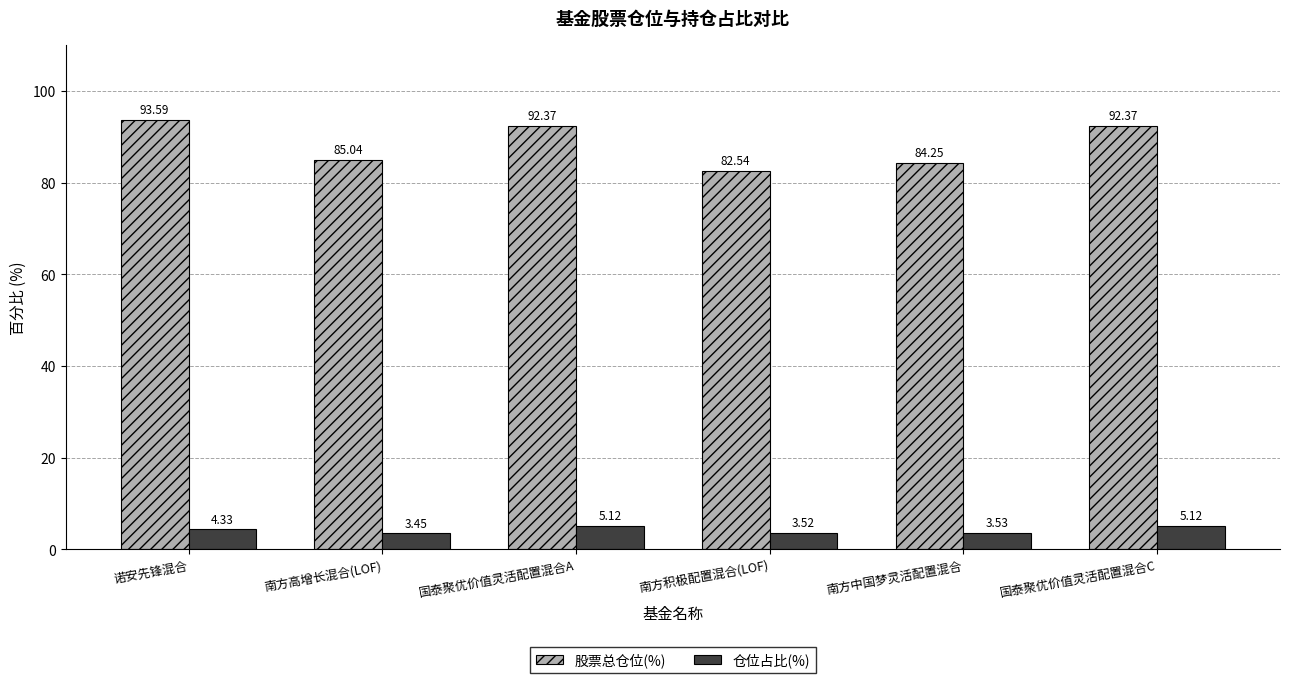

Which series has the largest total across all categories?

股票总仓位(%)